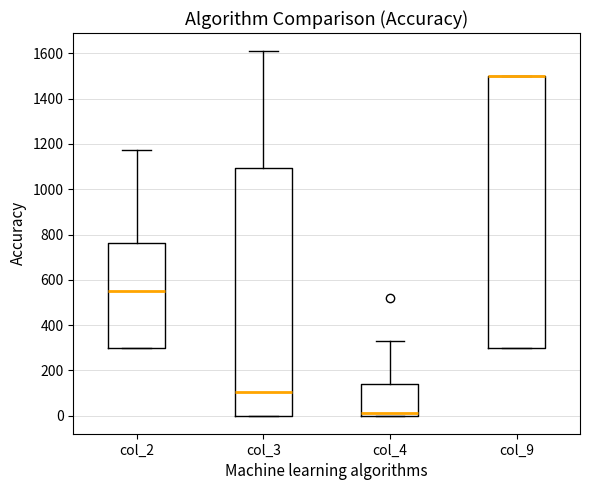

Reading left to right, transcribe this box plot: for each box, give where its median line is, the range the box spans, and where its two whiskers end, as read against the y-axis. The values are not printed on the chart, so give them approximately, as read against the axis.

col_2: median 540, box 300 to 760, whiskers 300 to 1180
col_3: median 100, box 0 to 1100, whiskers 0 to 1620
col_4: median 0 (just above the box's lower edge), box 0 to 140, whiskers 0 to 320
col_9: median 1500 (drawn on the box's upper edge), box 300 to 1500, whiskers 300 to 1500